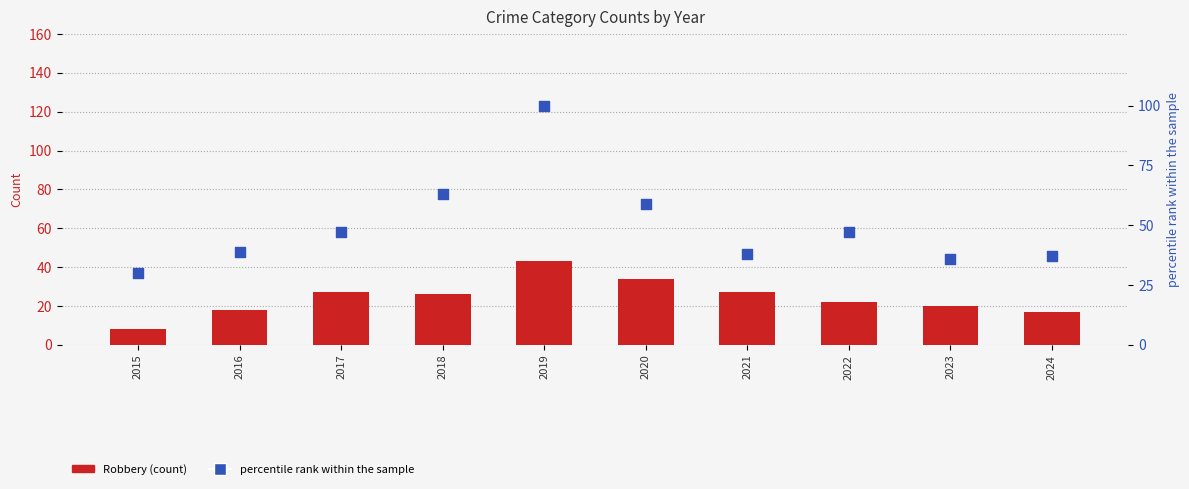

At how many categories does at least one series exceed 74?

1